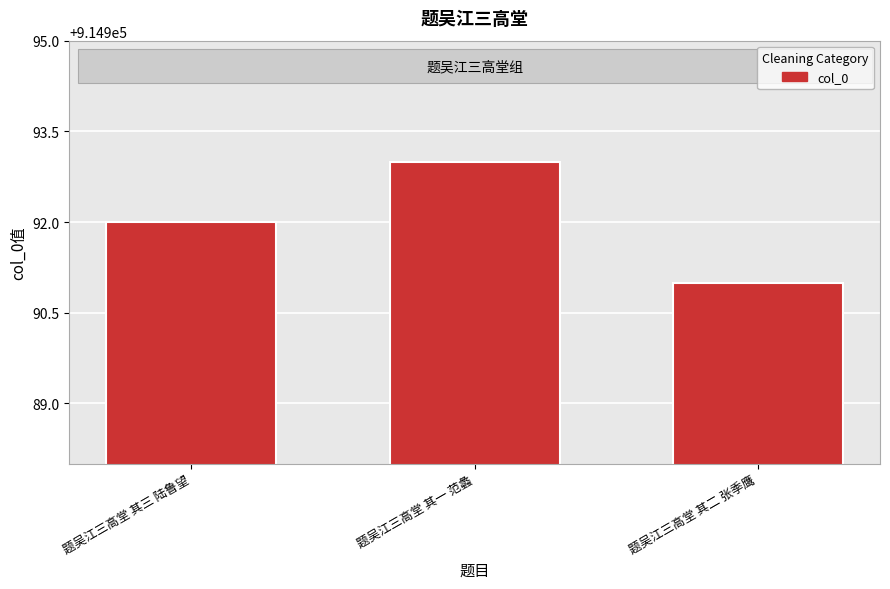

What is the change in value from 题吴江三高堂 其三 陆鲁望 to 题吴江三高堂 其一 范蠡?

+1